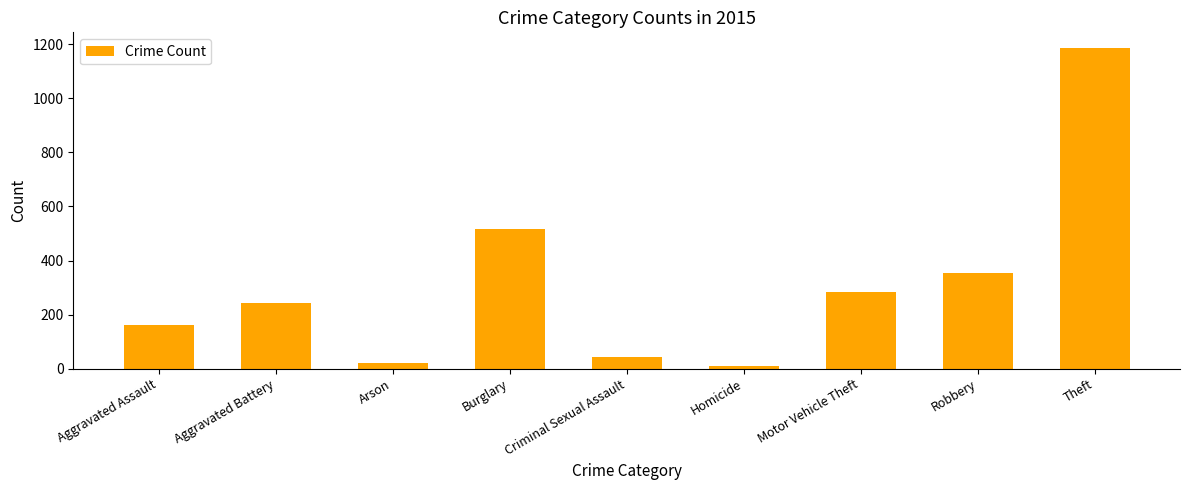

Reading right to left, list all the values displayed in this chart.

1185	353	282	11	42	515	20	243	160